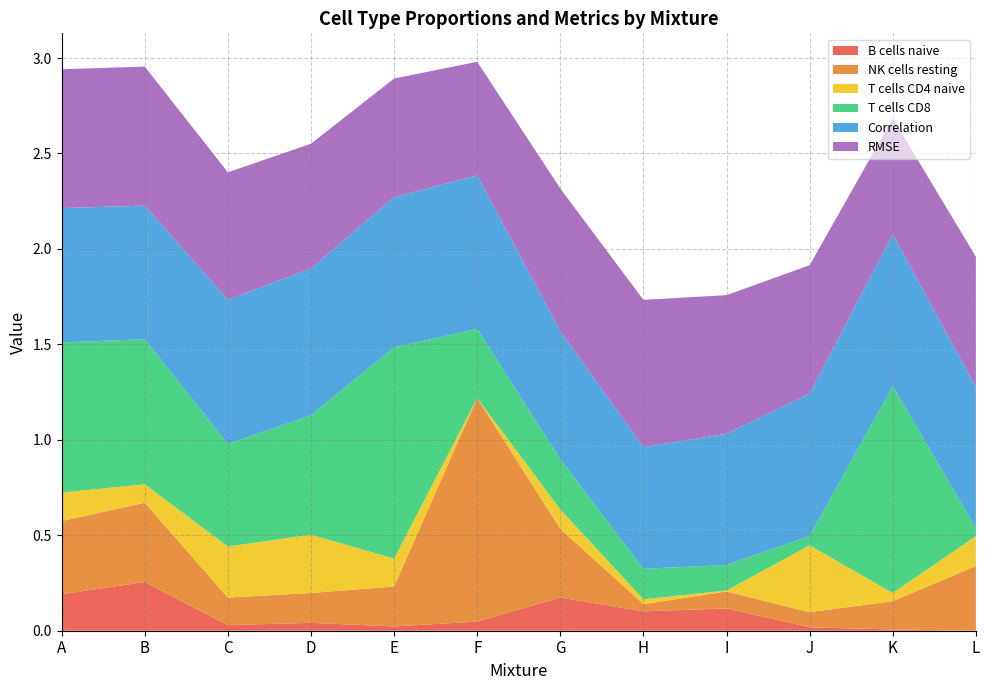

Reading left to right, what are all the values shown in this chart?

B cells naive: 0.2	0.3	0.0	0.0	0.0	0.0	0.2	0.1	0.1	0.0	0.0	0.0
NK cells resting: 0.4	0.4	0.1	0.2	0.2	1.2	0.4	0.0	0.1	0.1	0.1	0.3
T cells CD4 naive: 0.1	0.1	0.3	0.3	0.1	0.0	0.1	0.0	0.0	0.4	0.0	0.2
T cells CD8: 0.8	0.8	0.5	0.6	1.1	0.4	0.3	0.2	0.1	0.0	1.1	0.0
Correlation: 0.7	0.7	0.8	0.8	0.8	0.8	0.7	0.6	0.7	0.7	0.8	0.7
RMSE: 0.7	0.7	0.7	0.7	0.6	0.6	0.7	0.8	0.7	0.7	0.6	0.7